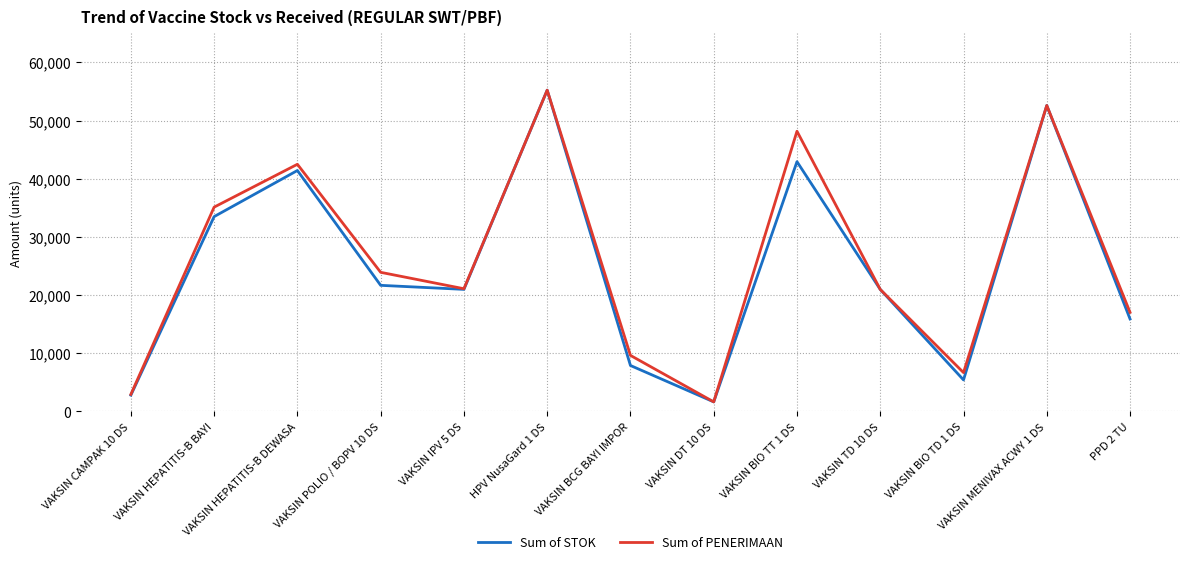

The value of Sum of PENERIMAAN at VAKSIN POLIO / BOPV 10 DS is 7245. True or false?

False